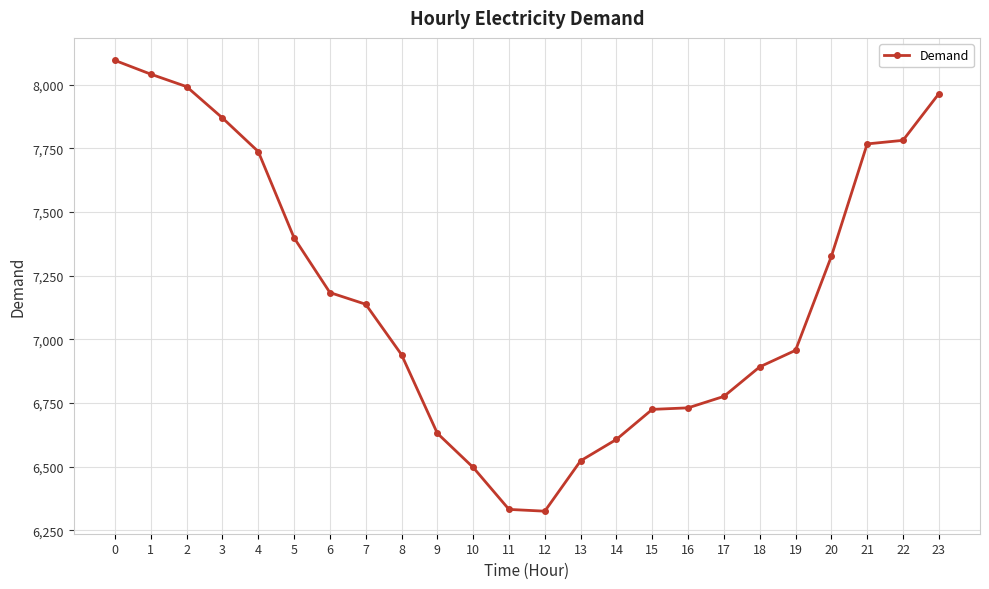

Approximately how many times larger is the value at 10 compared to 11?

1.0